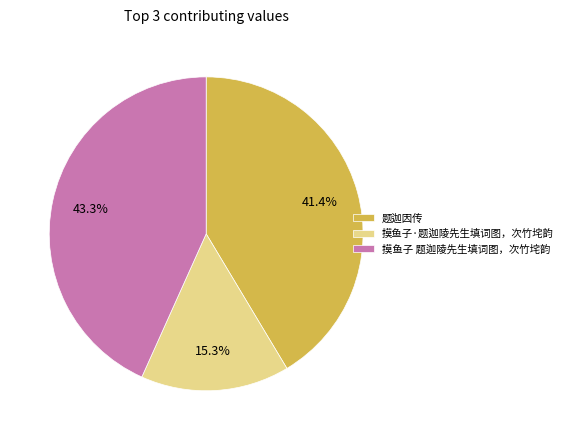

What percentage is NOT represented by 题迦因传?

58.6%